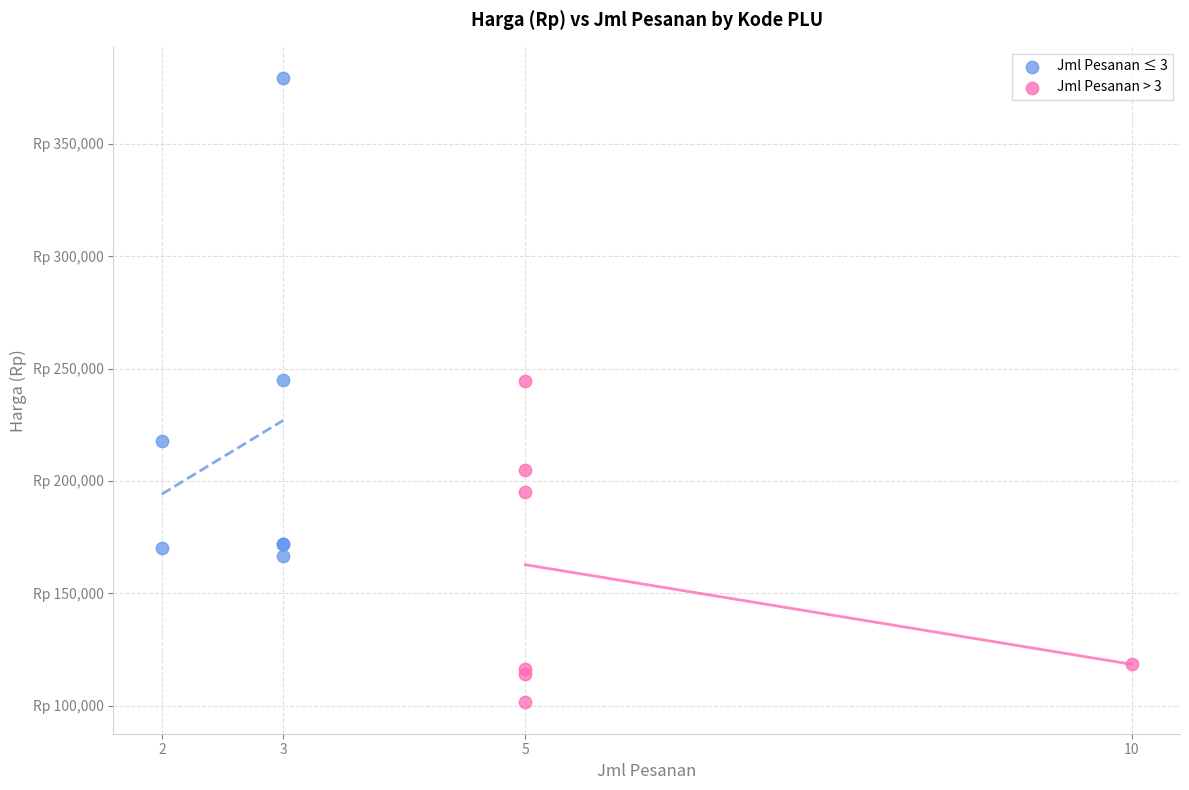

Which series has the widest spread of Y values?

Jml Pesanan ≤ 3